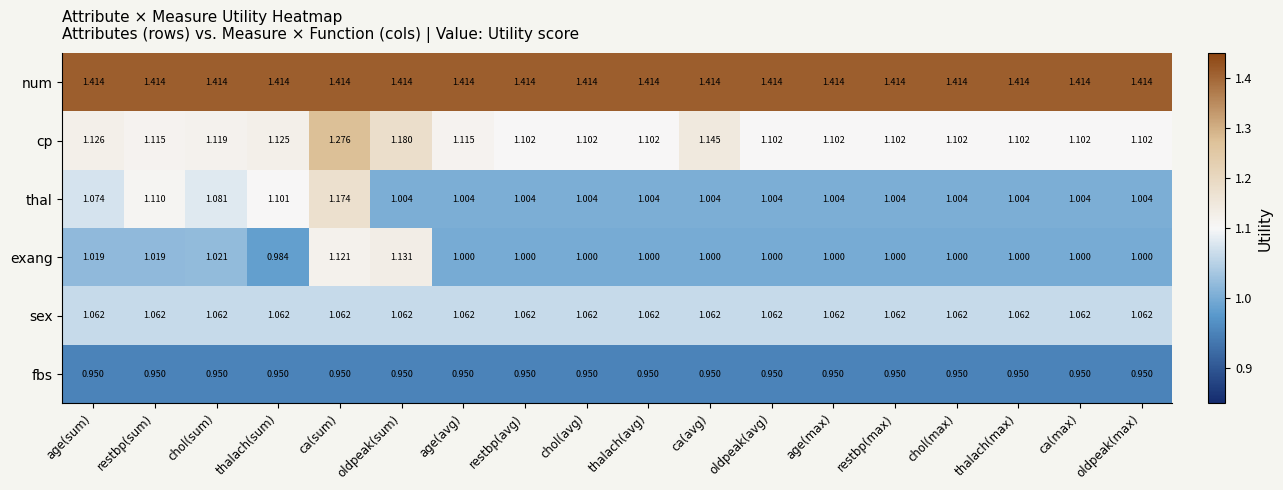

Between chol(sum) and chol(avg), which series saw the biggest shift?

thal